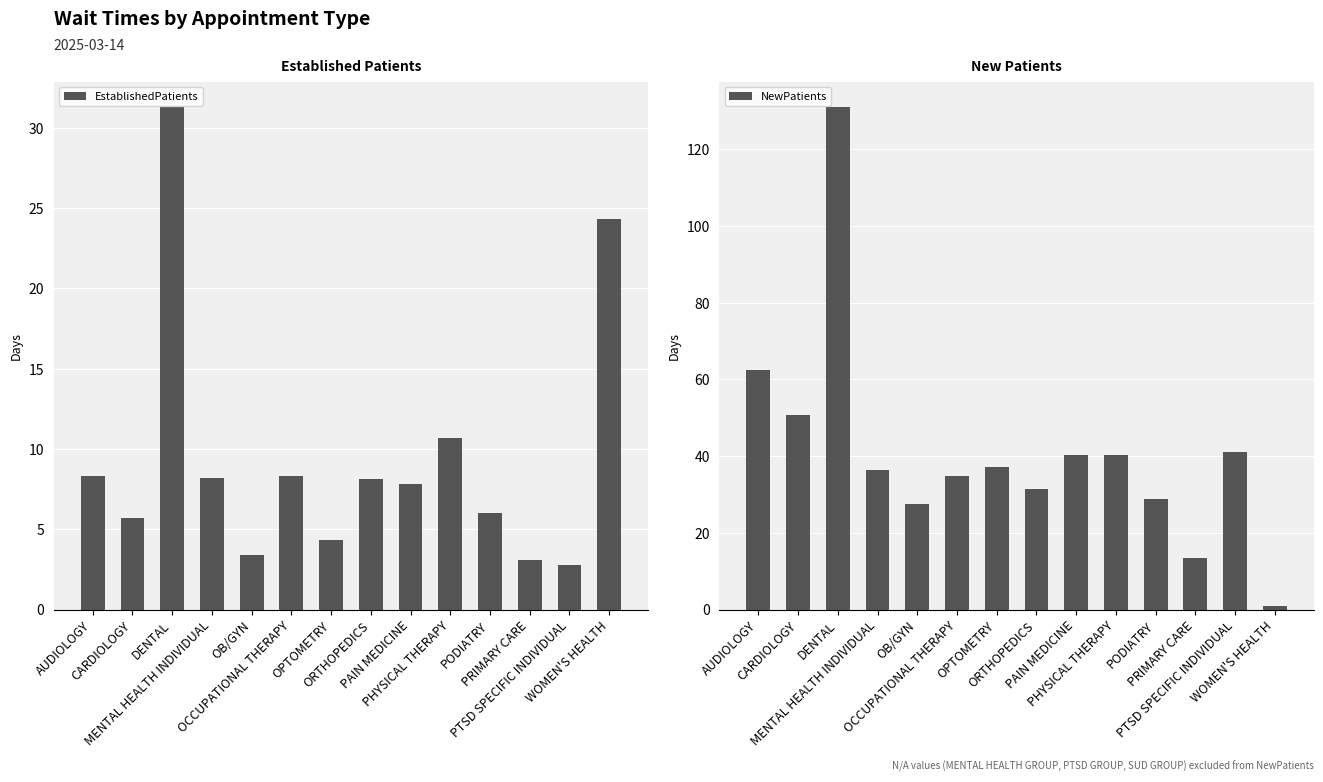

Reading left to right, extract all data points from this chart.

EstablishedPatients: 8.3	5.7	31.3	8.2	3.4	8.3	4.3	8.1	7.8	10.7	6.0	3.1	2.8	24.3
NewPatients: 62.4	50.6	131.1	36.4	27.5	34.8	37.1	31.5	40.2	40.2	28.9	13.4	41.0	1.0